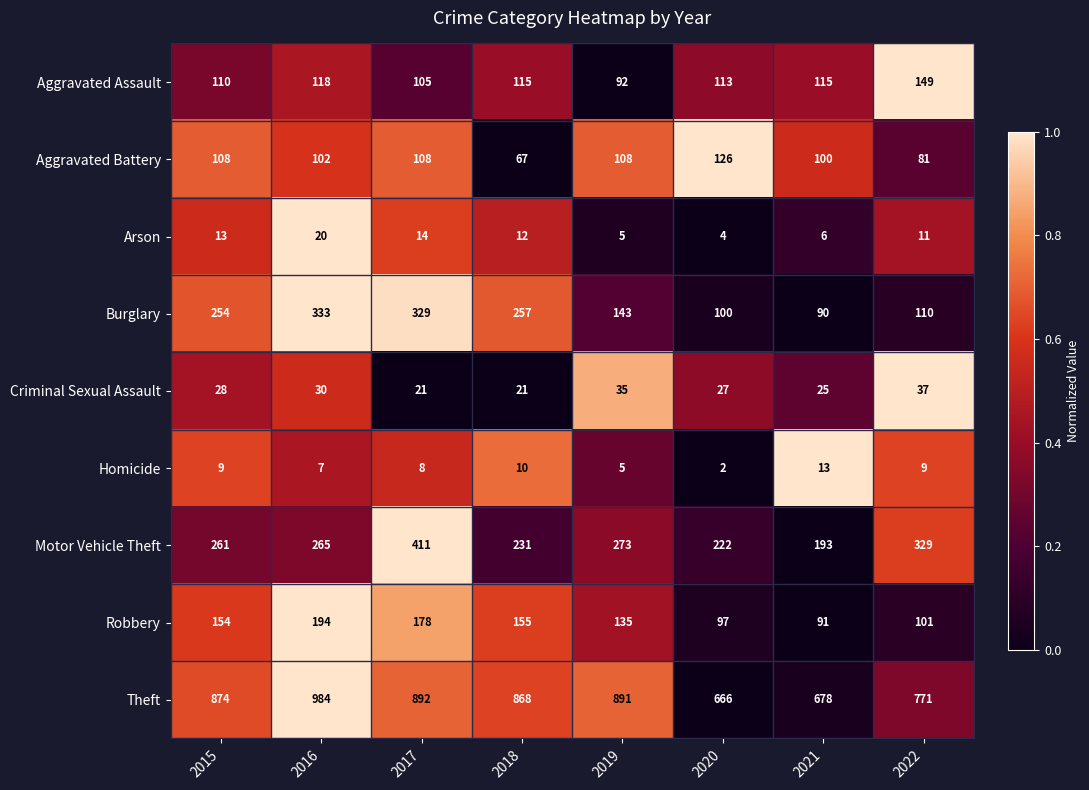

What is the spread (max minus min) of values at 2015?

865